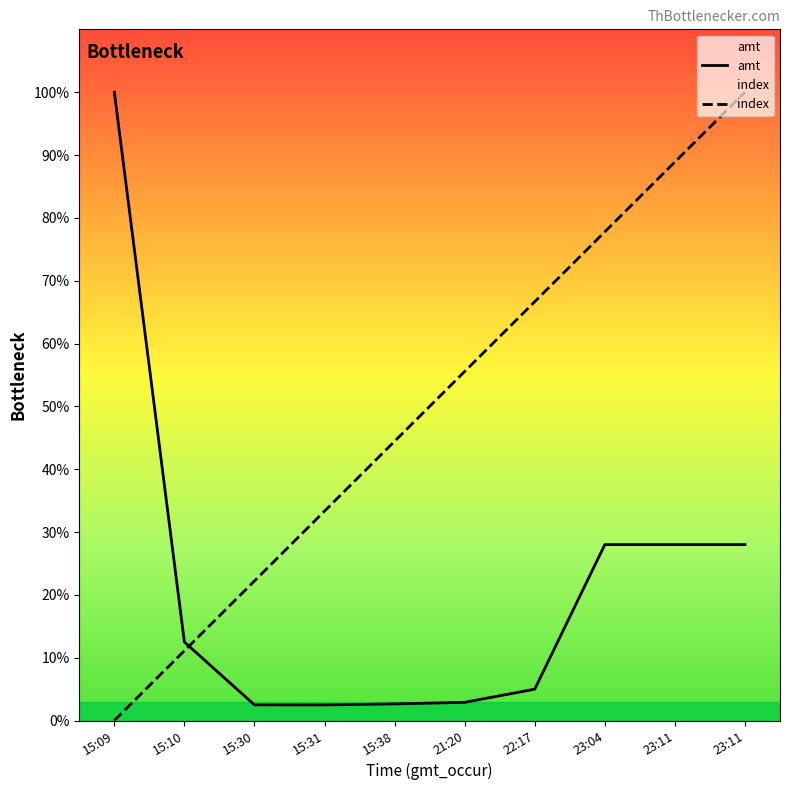

Rank the series by their maximum value, from lowest to highest.

amt, index